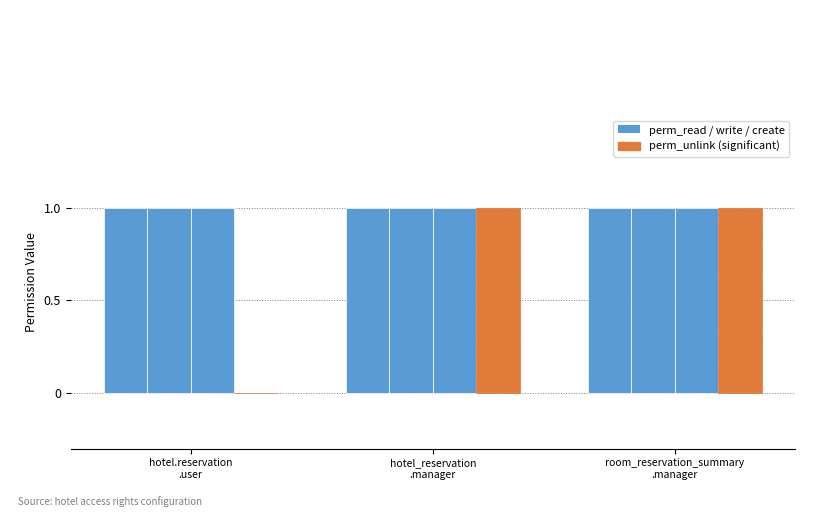

Reading right to left, extract all data points from this chart.

perm_read: 1	1	1
perm_write: 1	1	1
perm_create: 1	1	1
perm_unlink: 1	1	0